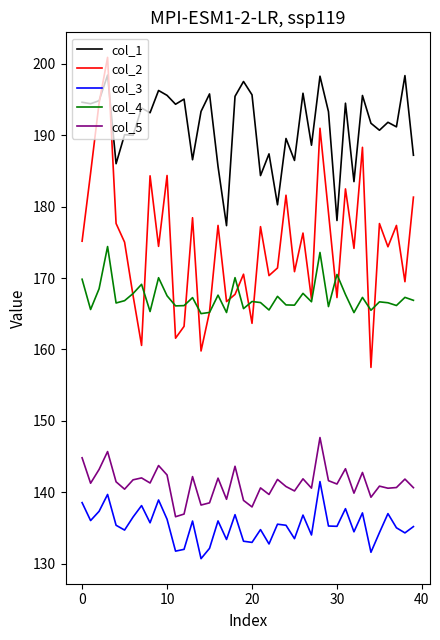

True or false: col_3 and col_4 cross at least once.

False